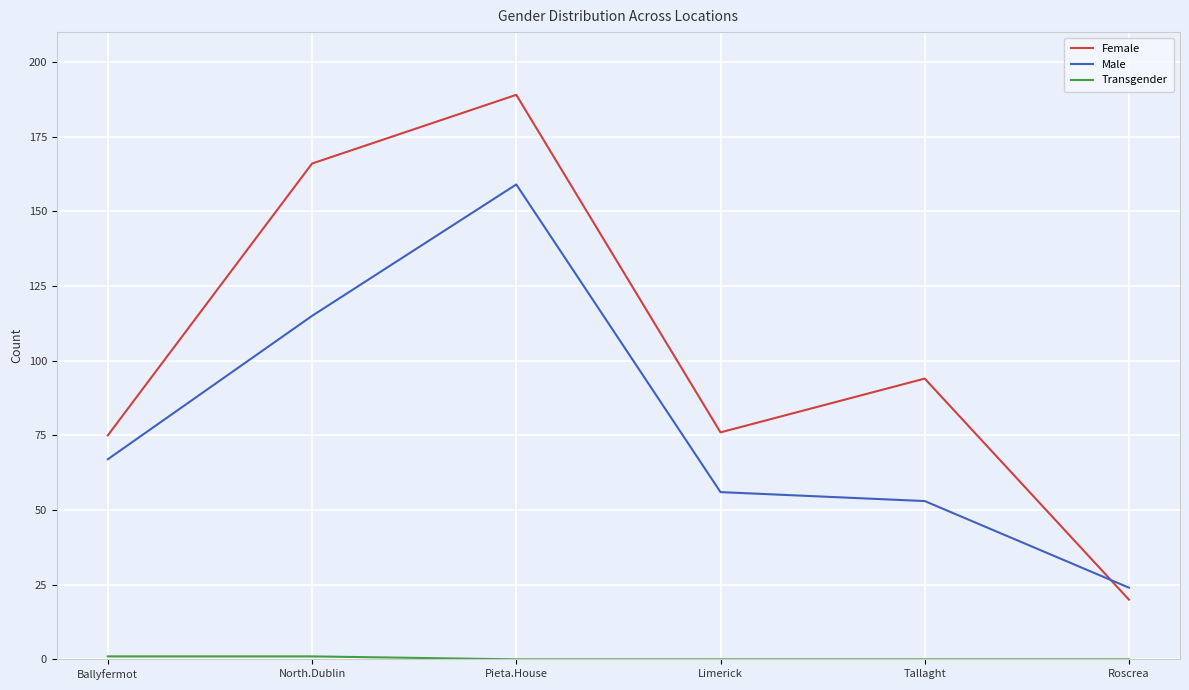

Where do Female and Male first cross each other?

Tallaght and Roscrea